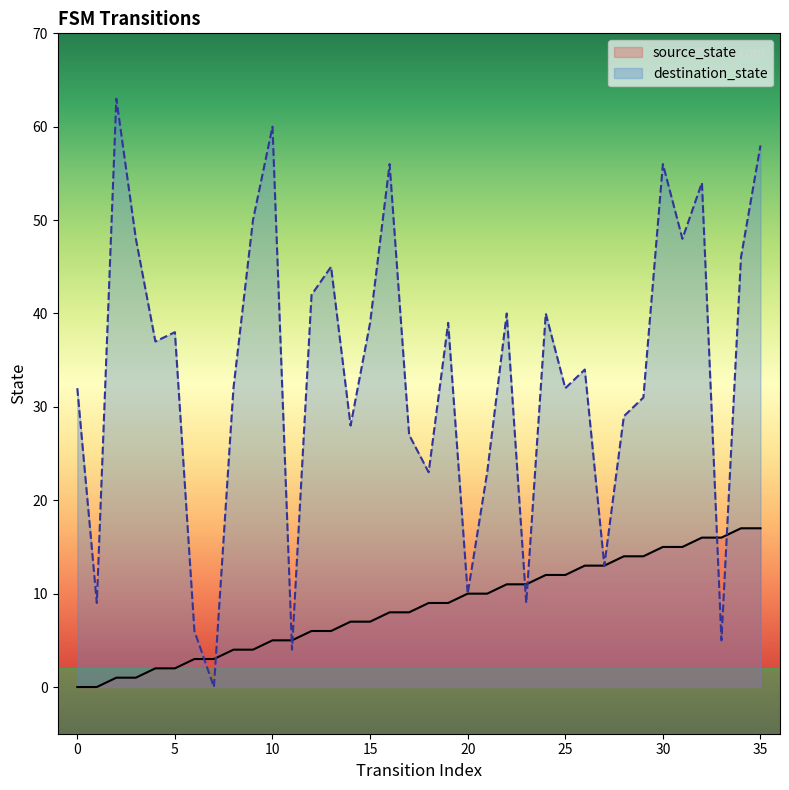

Rank the series by their maximum value, from lowest to highest.

source_state, destination_state